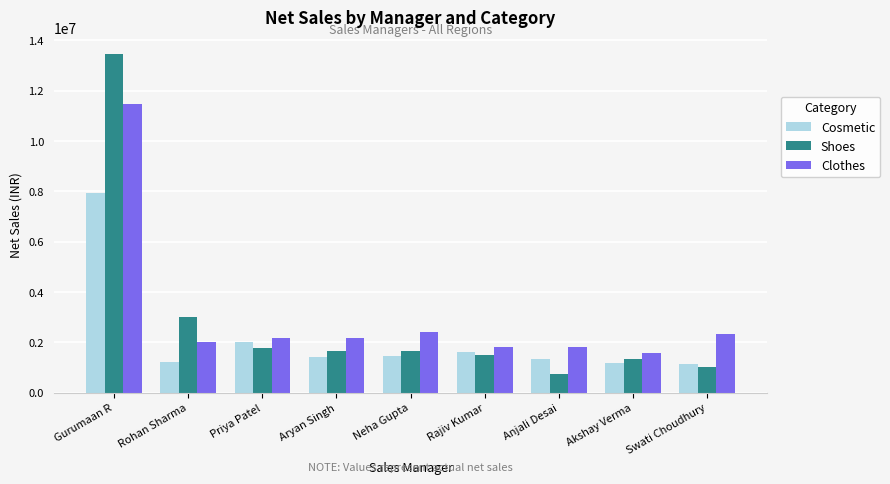

Rank the series by their maximum value, from lowest to highest.

Cosmetic, Clothes, Shoes